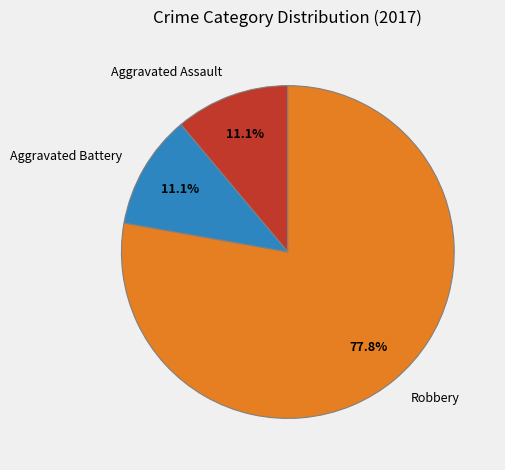

Which slice is the largest?

Robbery